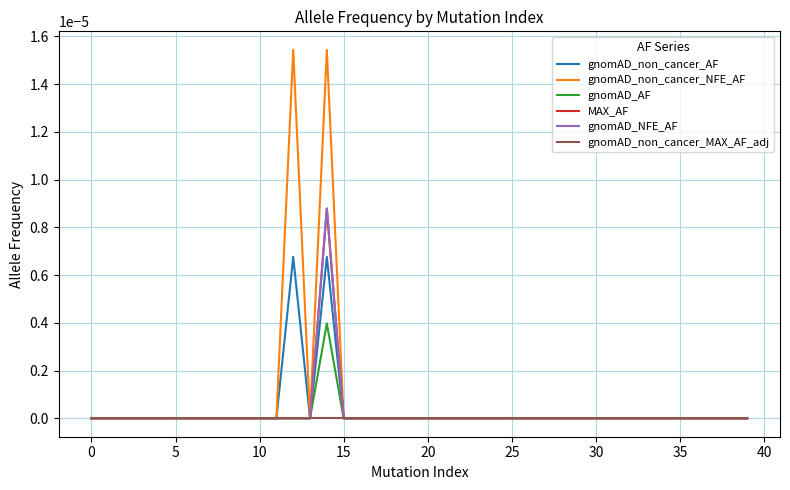

Does the chart have visible grid lines?

Yes